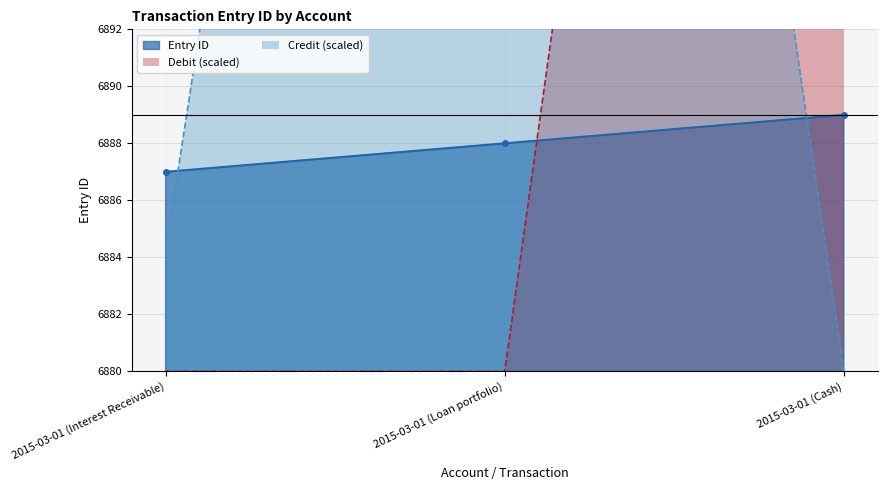

What is the difference between the maximum and minimum values?

2